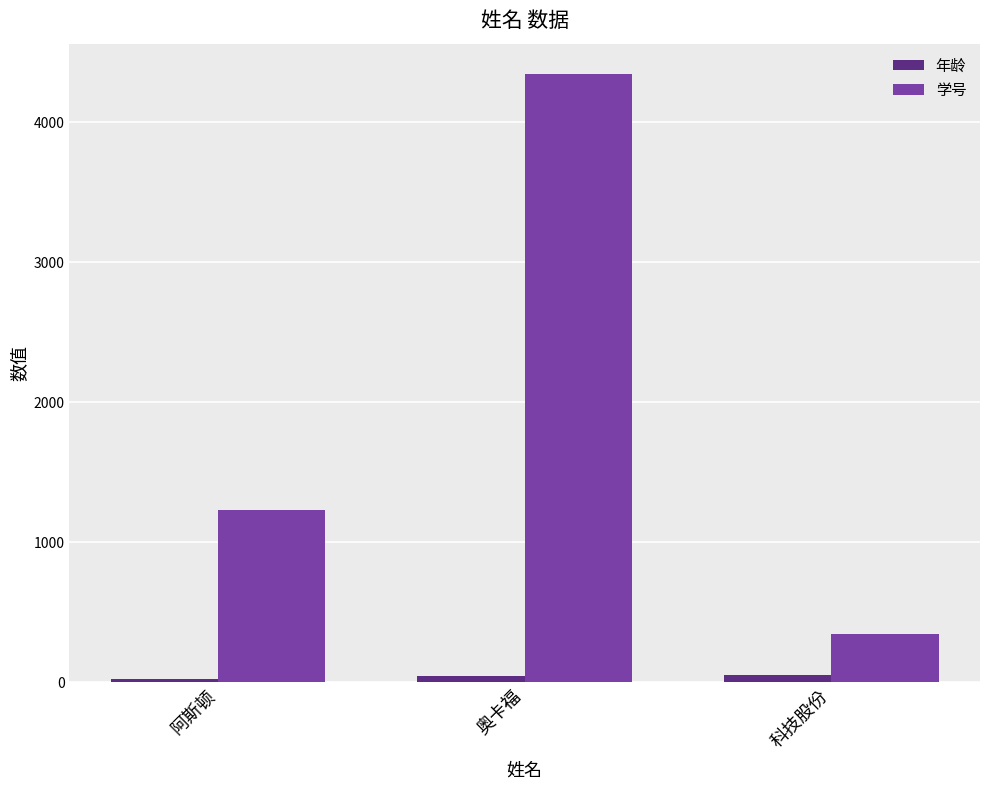

Are the bars horizontal?

No